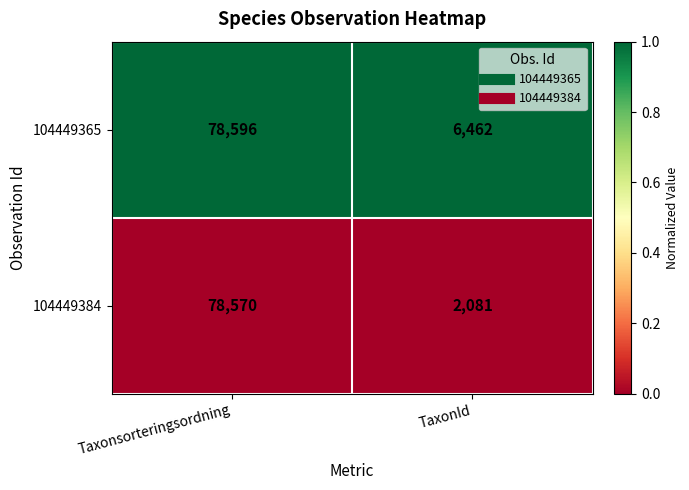

Which series has the largest total across all categories?

104449365